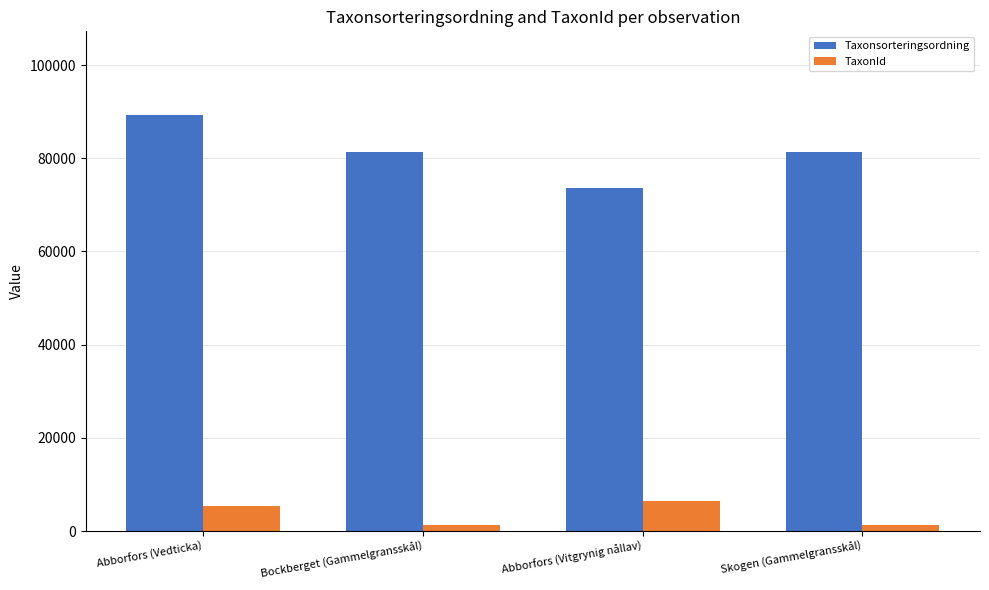

Reading left to right, transcribe all the data shown in this chart.

Taxonsorteringsordning: 89356	81236	73693	81236
TaxonId: 5447	1312	6440	1312